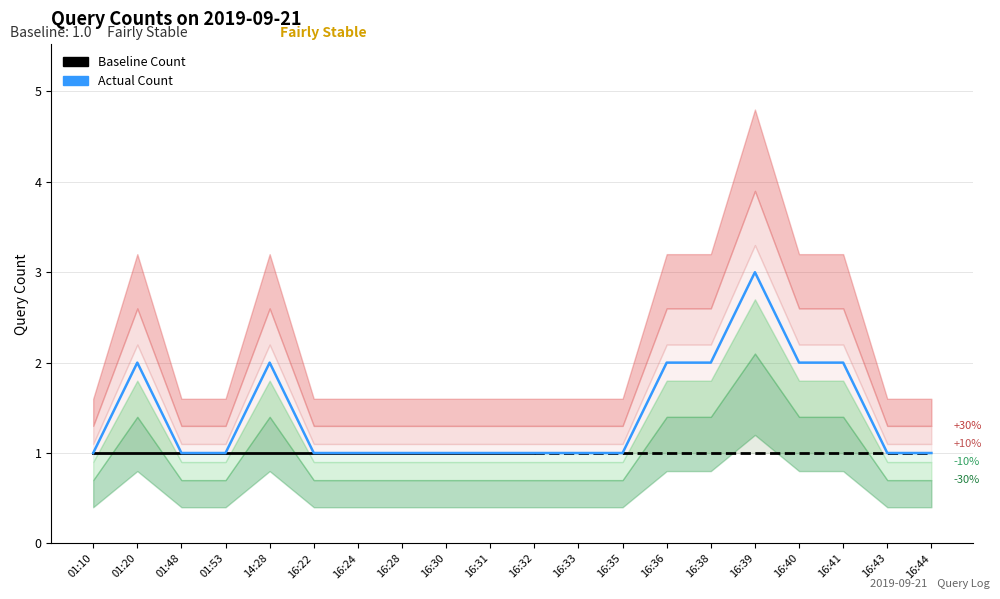

How many interior local peaks (higher than both neighbors) does the data have?

3